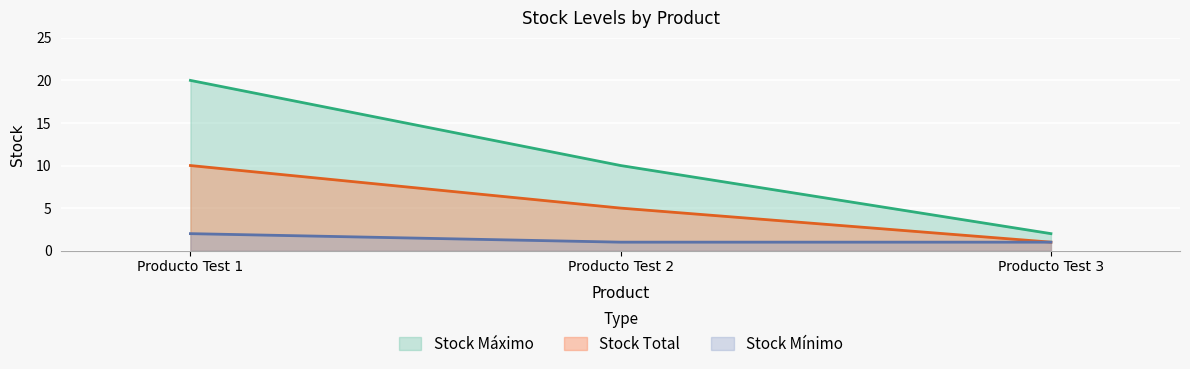

At which category is the sum across all series the highest?

Producto Test 1